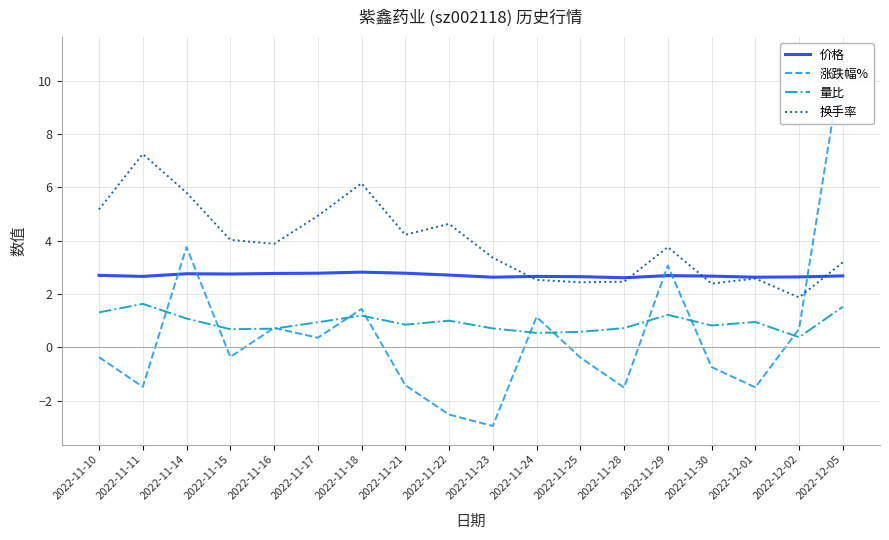

What position from the right is 2022-11-29?

5